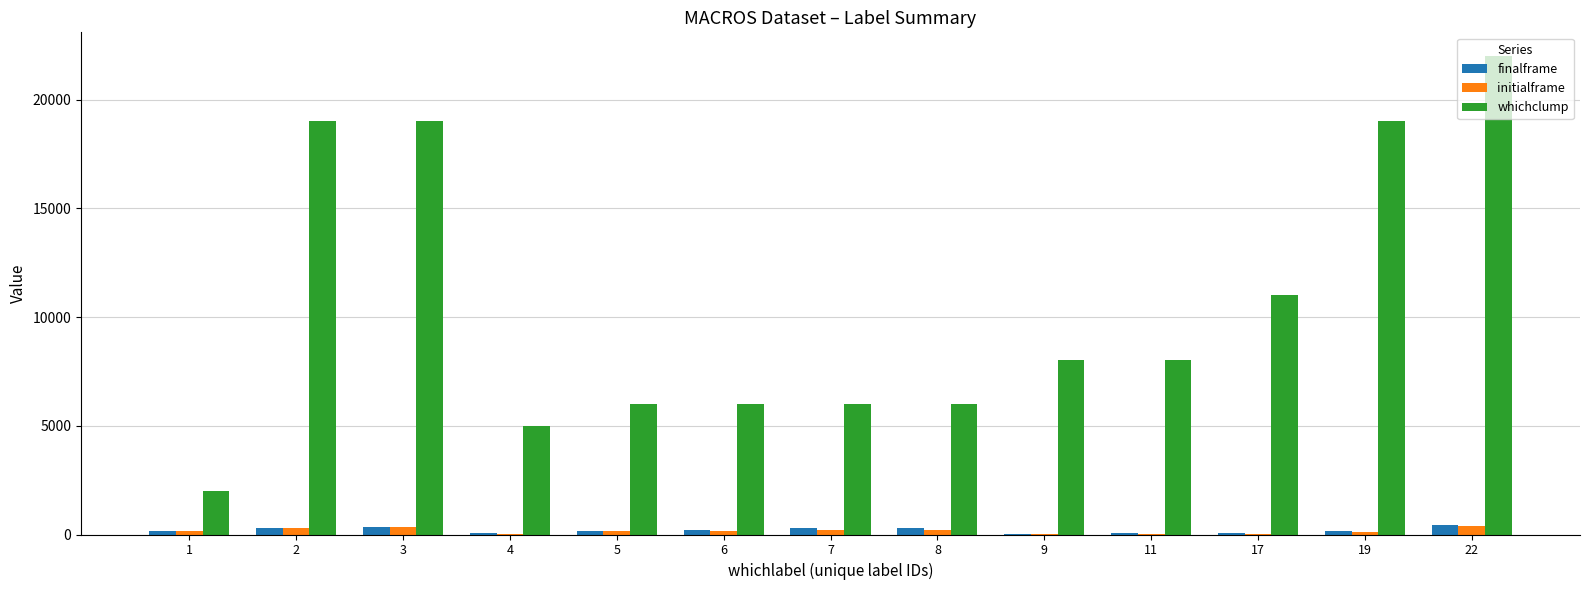

What is the total value across all series at 9?

8058